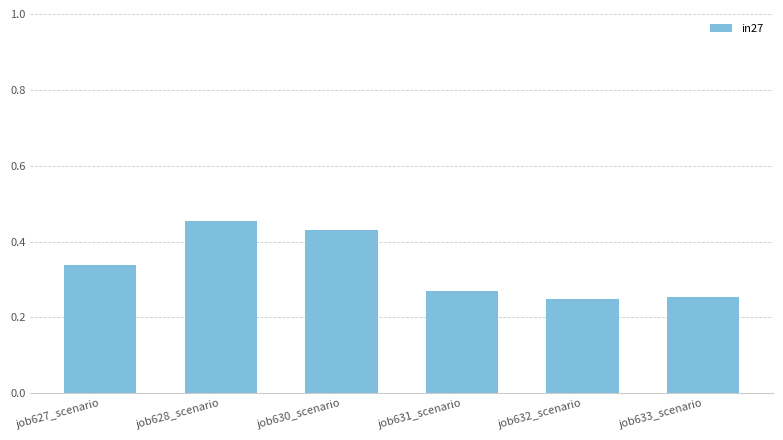

Count the values in the range 0 to 1.

6